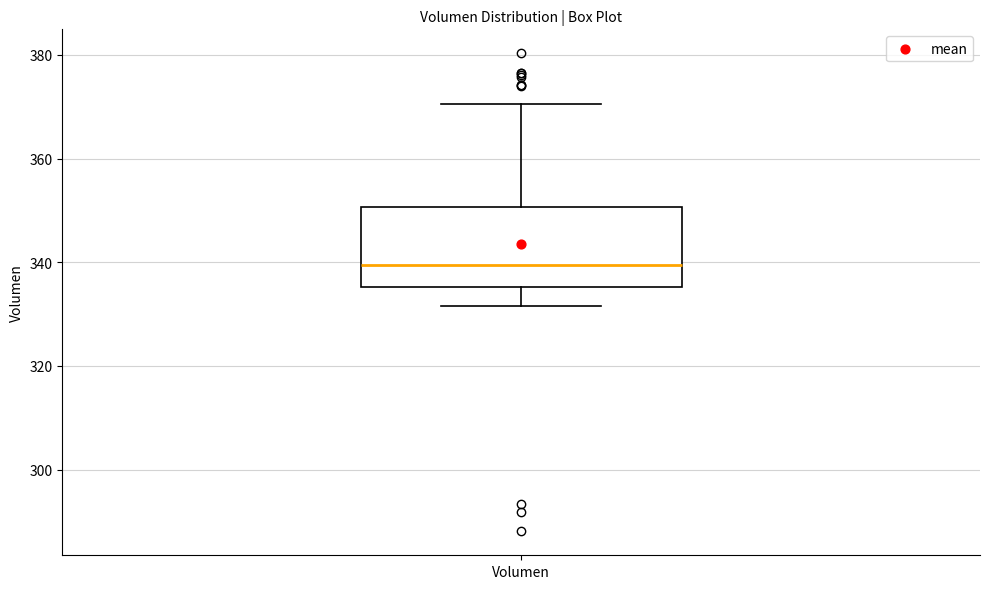

Read this box plot against the y-axis: the position of the median line, the range covered by the box, and the ends of both whiskers. The values are not printed on the chart, so give them approximately, as read against the axis.

median 340, box 336 to 350, whiskers 332 to 370